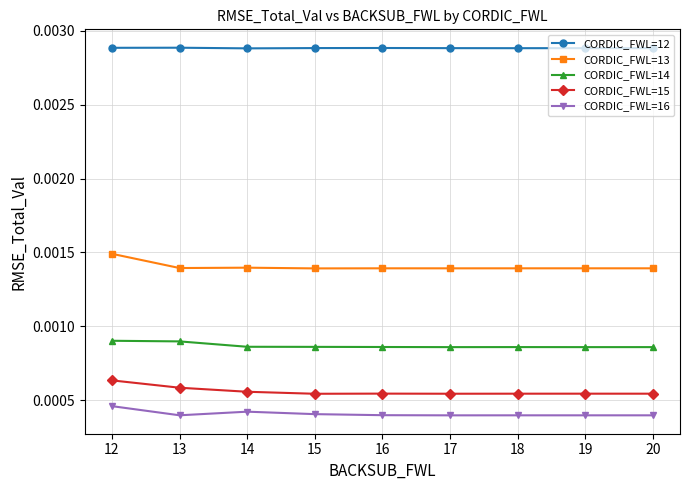

True or false: CORDIC_FWL=15 and CORDIC_FWL=13 intersect in this chart.

False